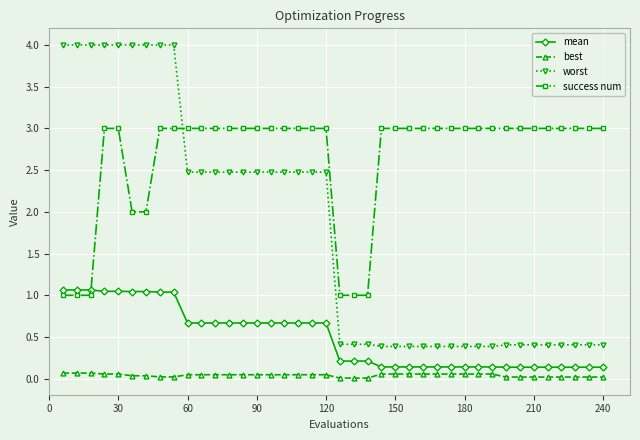

Is this an area chart (filled region under the line)?

No